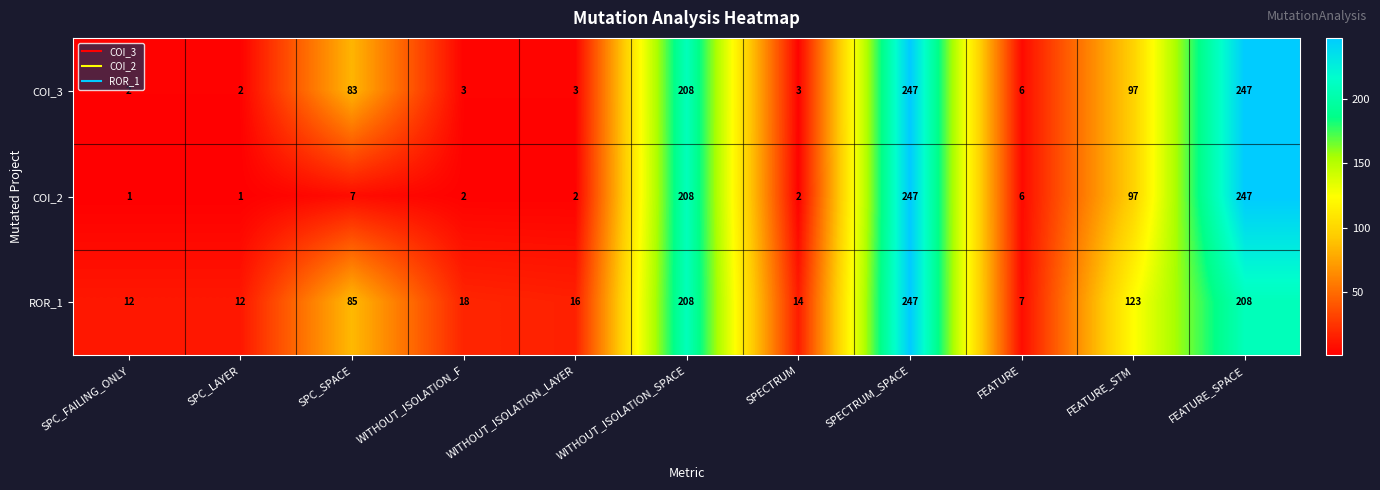

What is the difference between the ROR_1 values at FEATURE_SPACE and SPECTRUM?

194